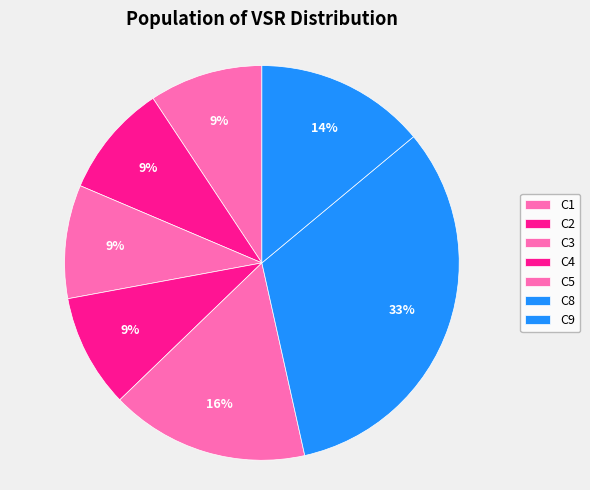

Is there any slice that represents more than half of the pie?

No